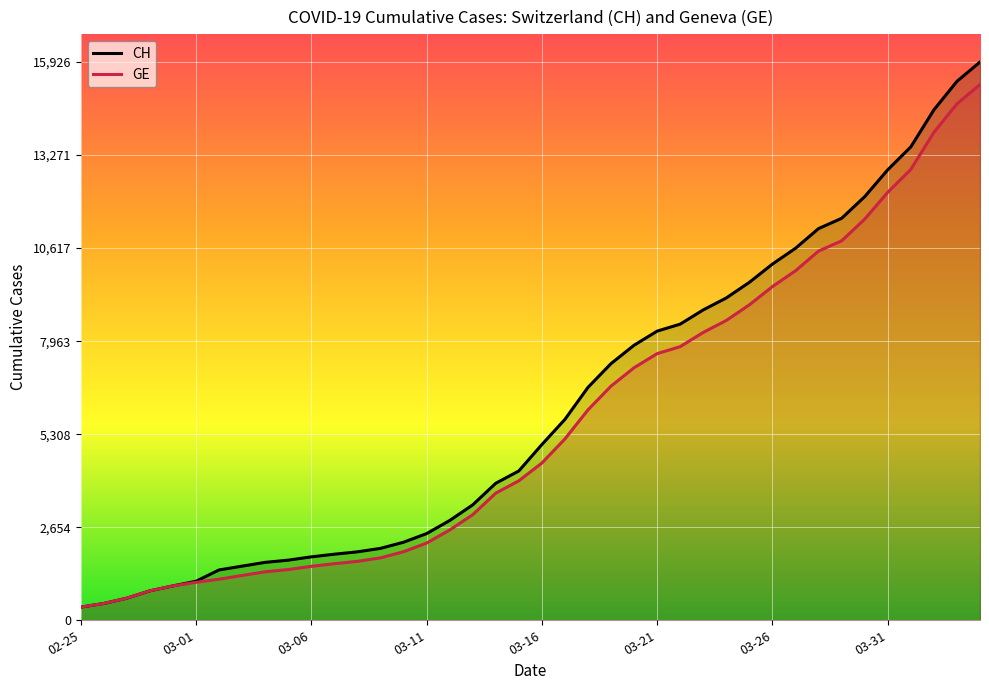

Rank the series by their average value, from lowest to highest.

GE, CH